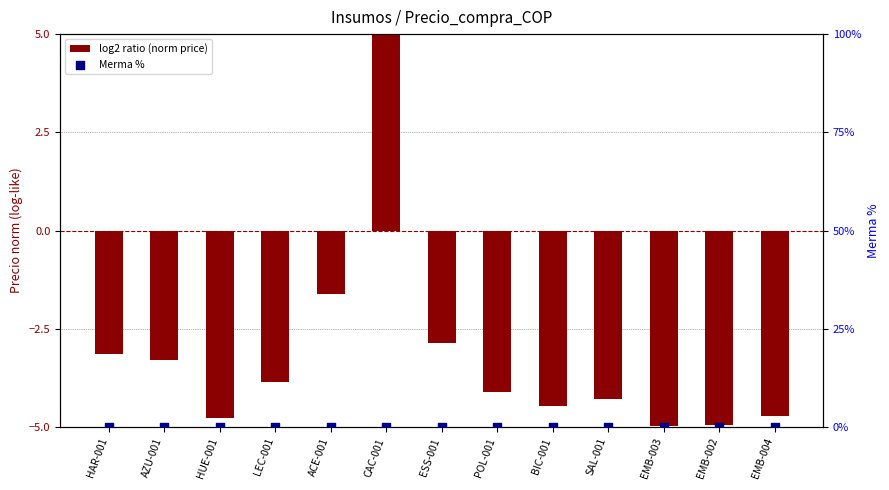

Which series has the largest total across all categories?

Merma %